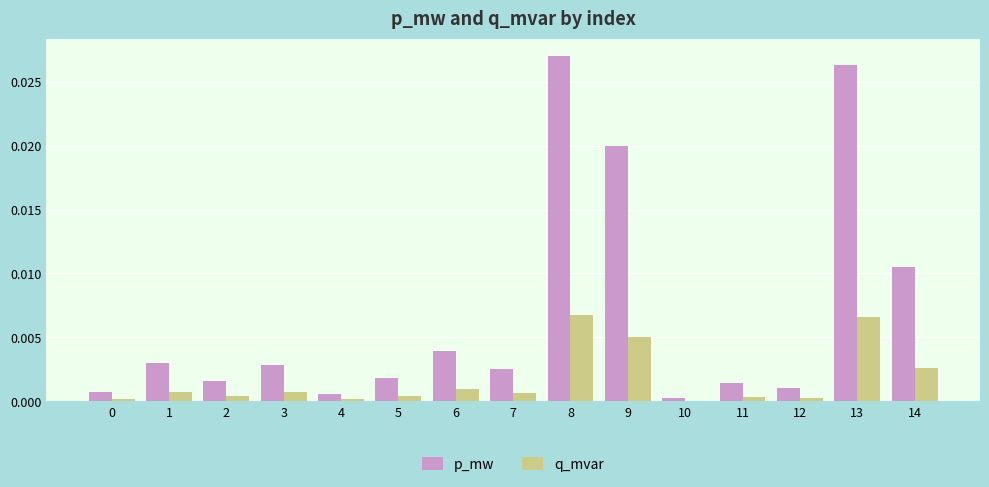

At which category is the sum across all series the highest?

8